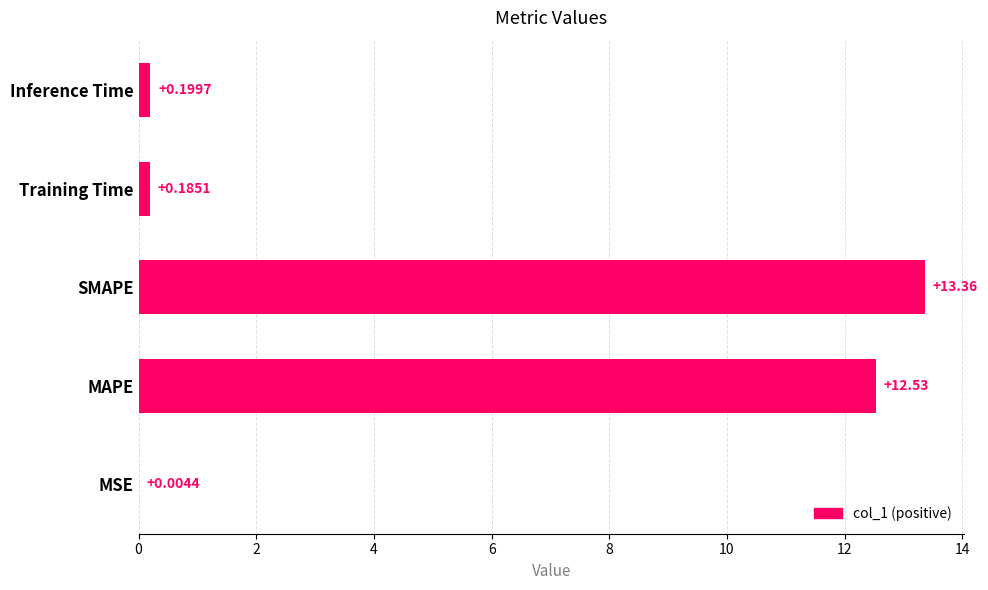

Does the chart contain stacked bars?

No